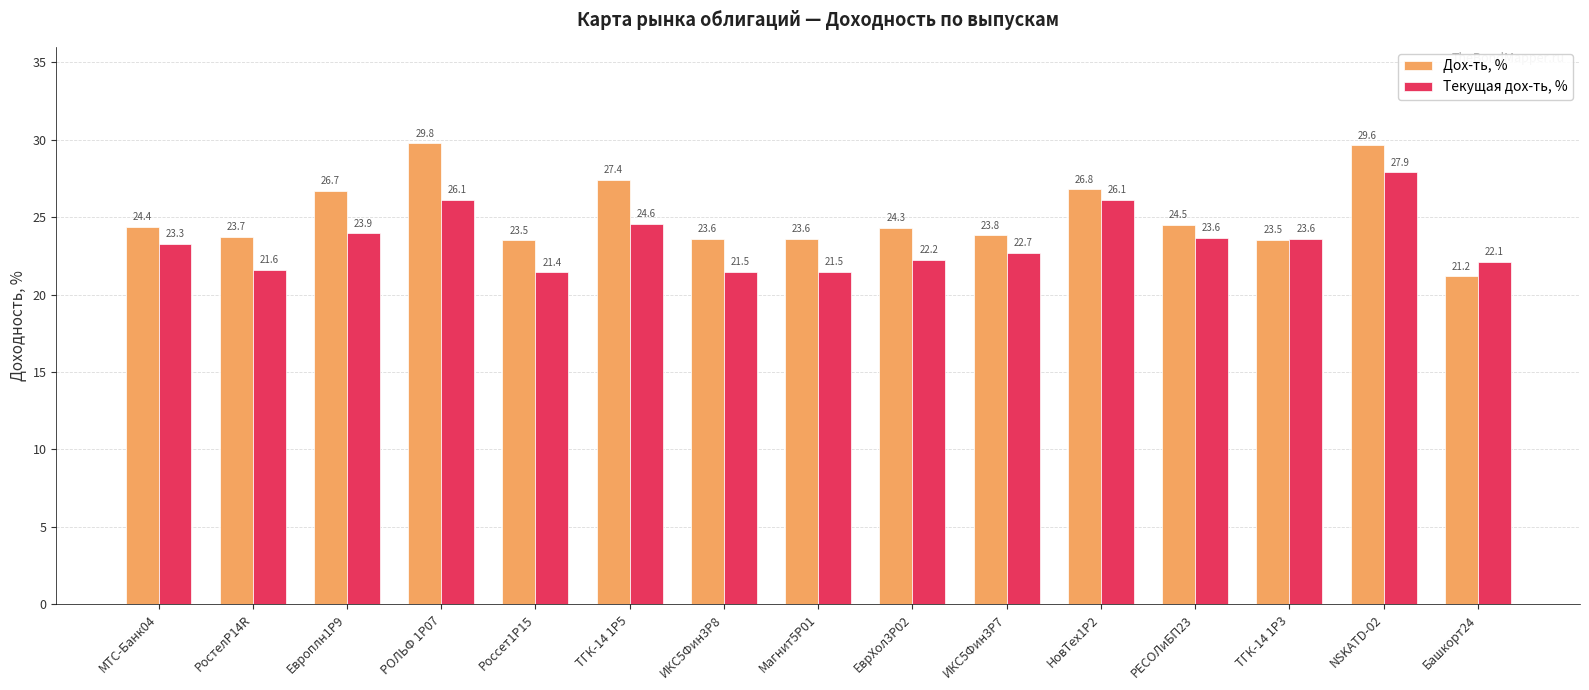

What is the difference between the maximum and minimum values in the Дох-ть, % series?

8.6